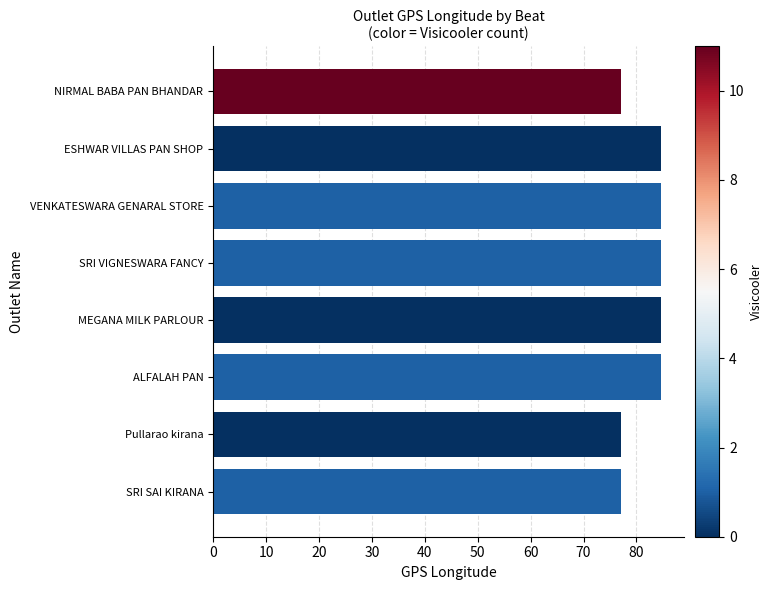

What is the approximate value at ALFALAH PAN?

84.7